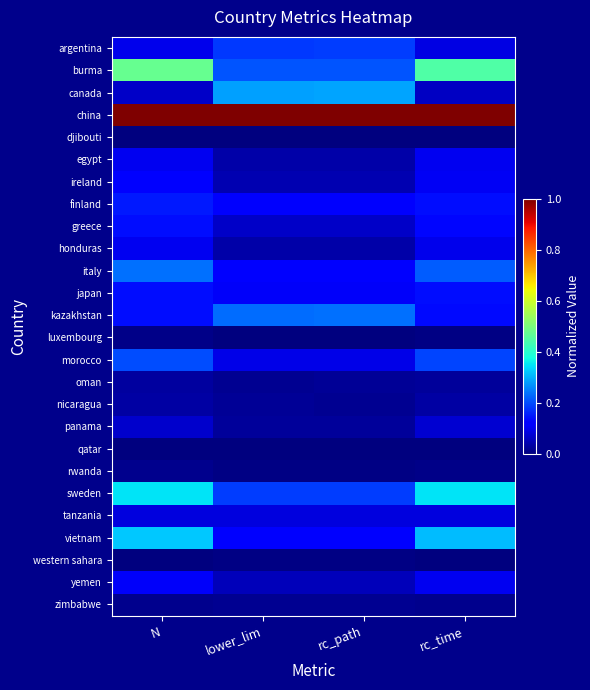

Rank the series at lower_lim from lowest to highest value.

djibouti, qatar, luxembourg, rwanda, western sahara, oman, zimbabwe, nicaragua, panama, egypt, honduras, ireland, yemen, greece, tanzania, morocco, japan, finland, italy, vietnam, argentina, sweden, burma, kazakhstan, canada, china